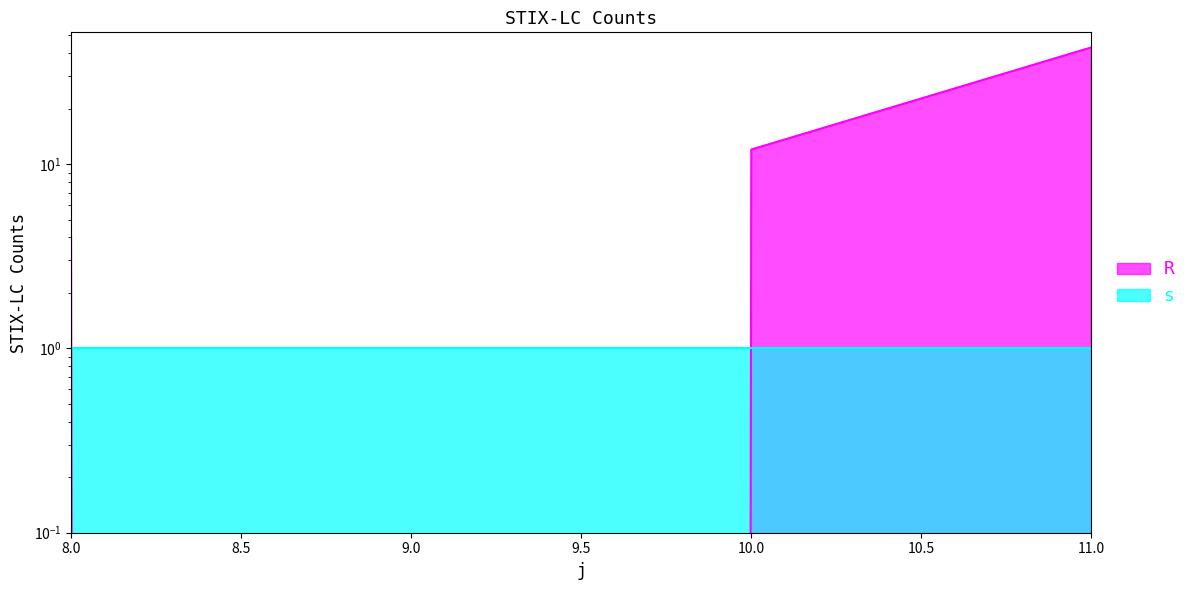

Between 10 and 8, which is larger?

10